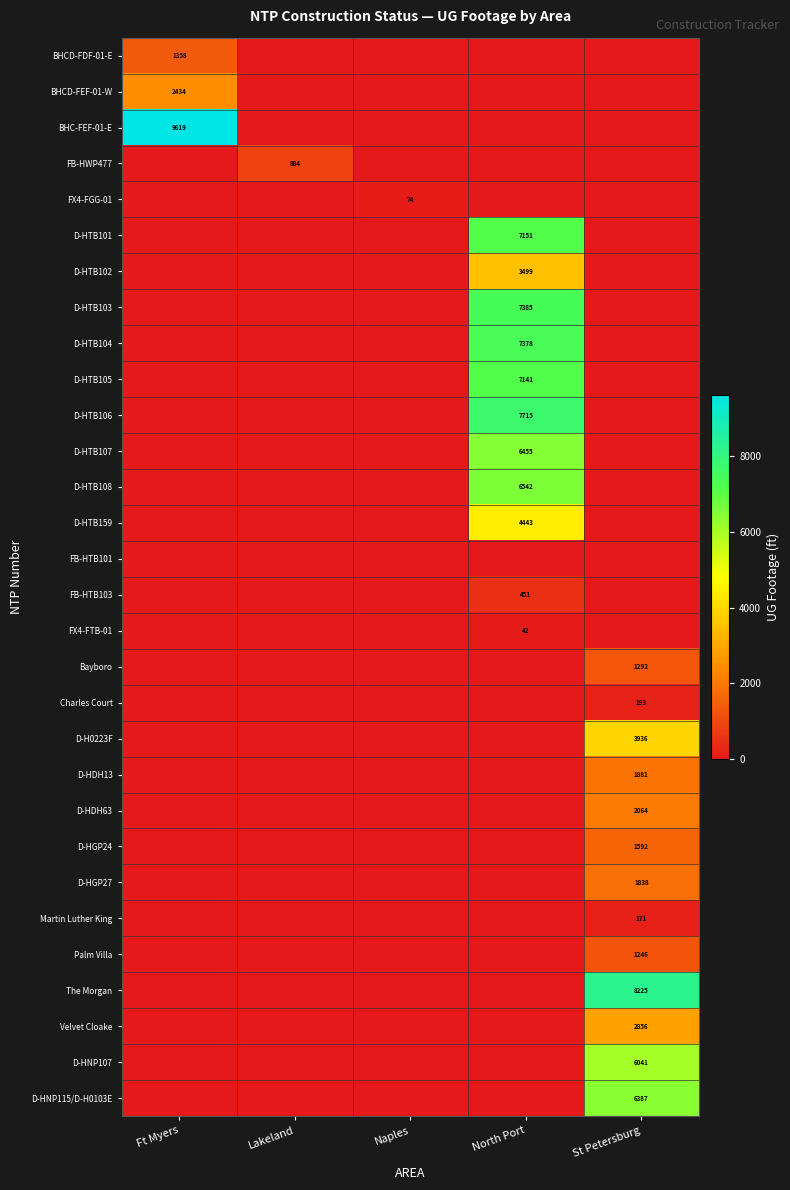

At which category is the sum across all series the highest?

North Port